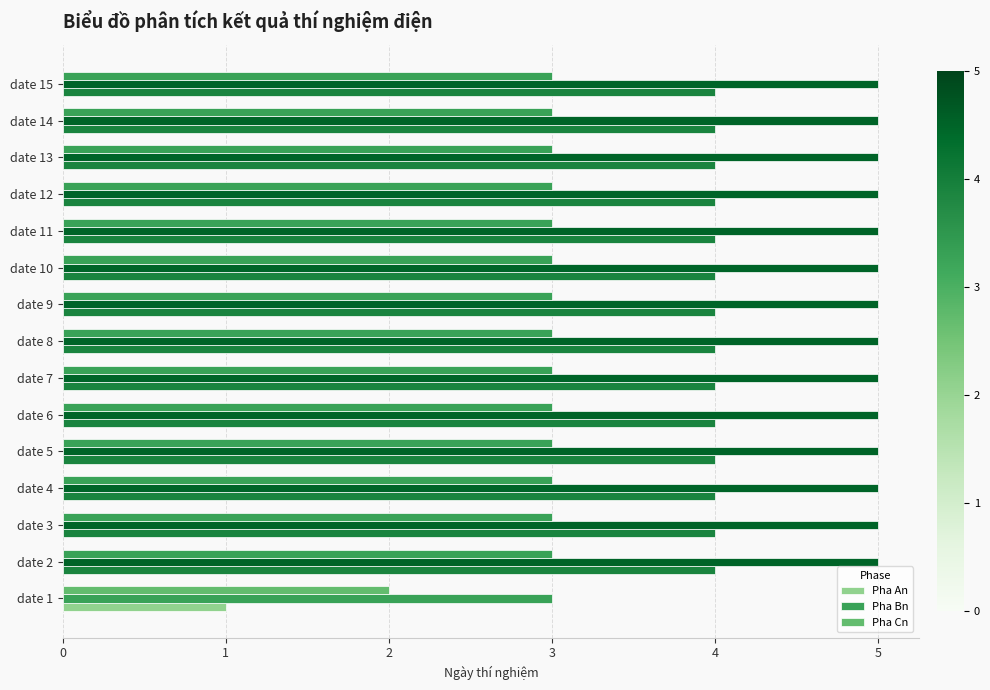

How many data points does each series have?

15